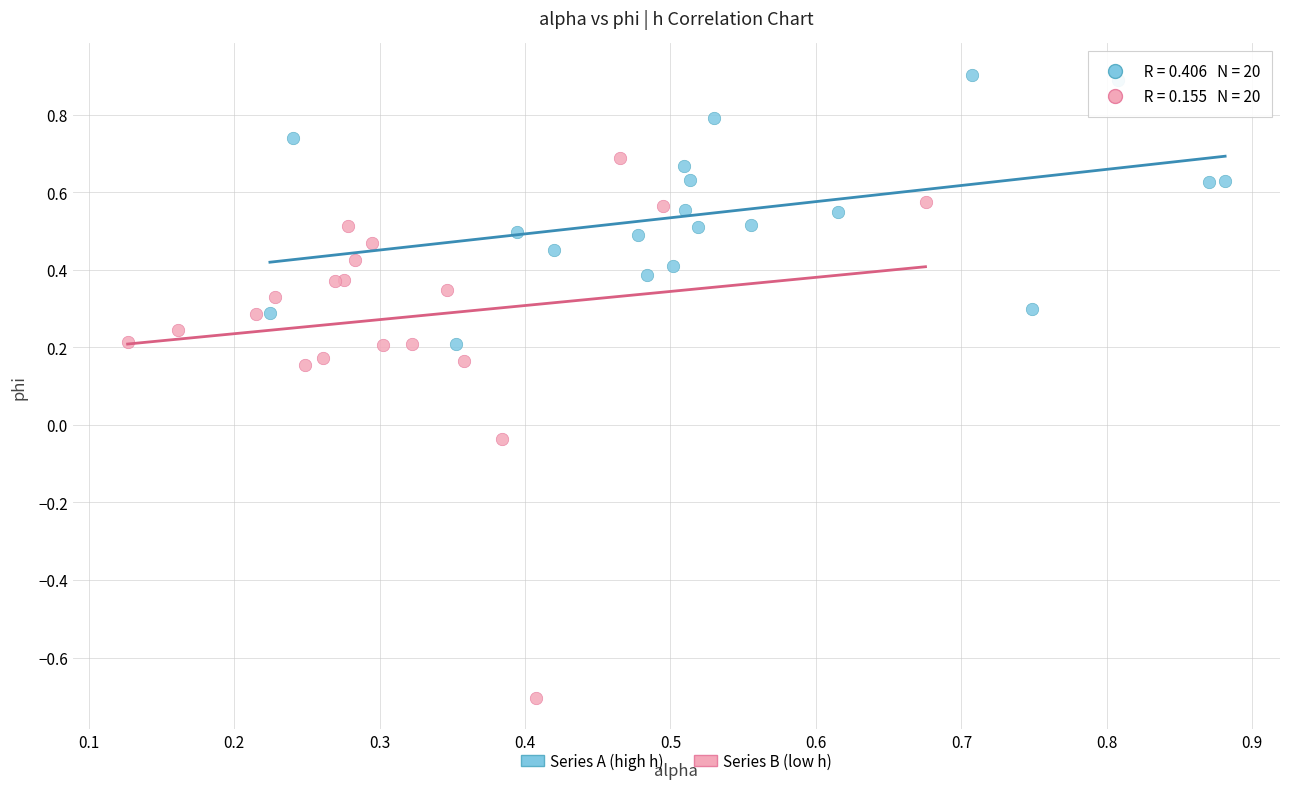

What are all the series names shown in the legend?

Series A (high h), Series B (low h)